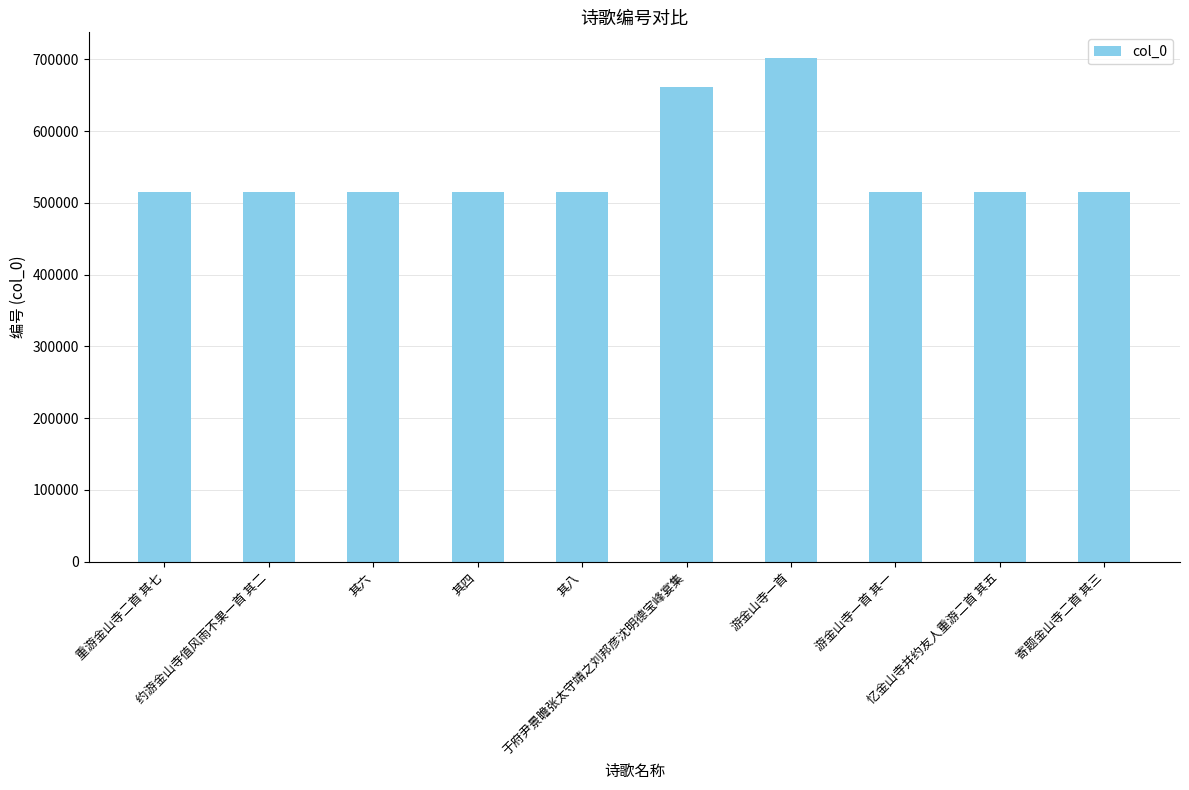

What is the approximate value at 忆金山寺并约友人重游二首 其五, to the nearest 100?

514700